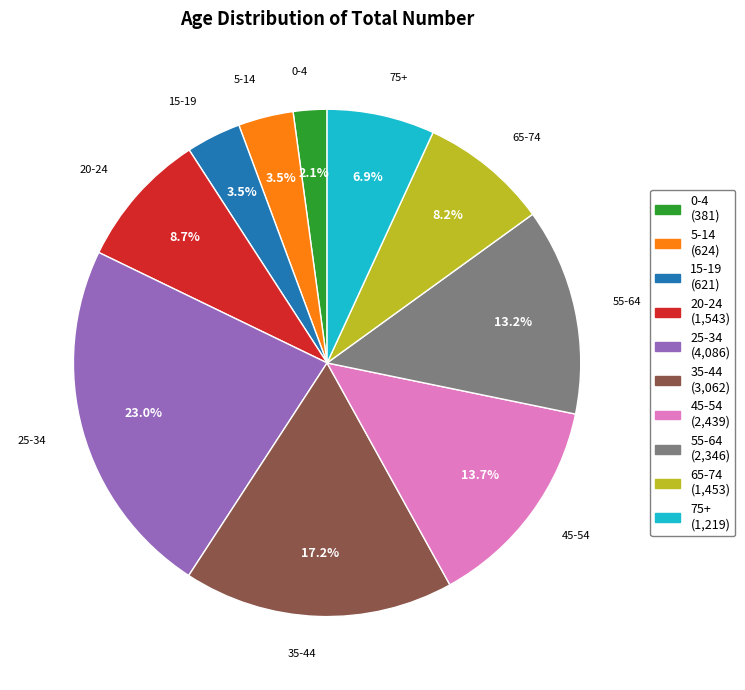

What percentage is NOT represented by 65-74?

91.8%